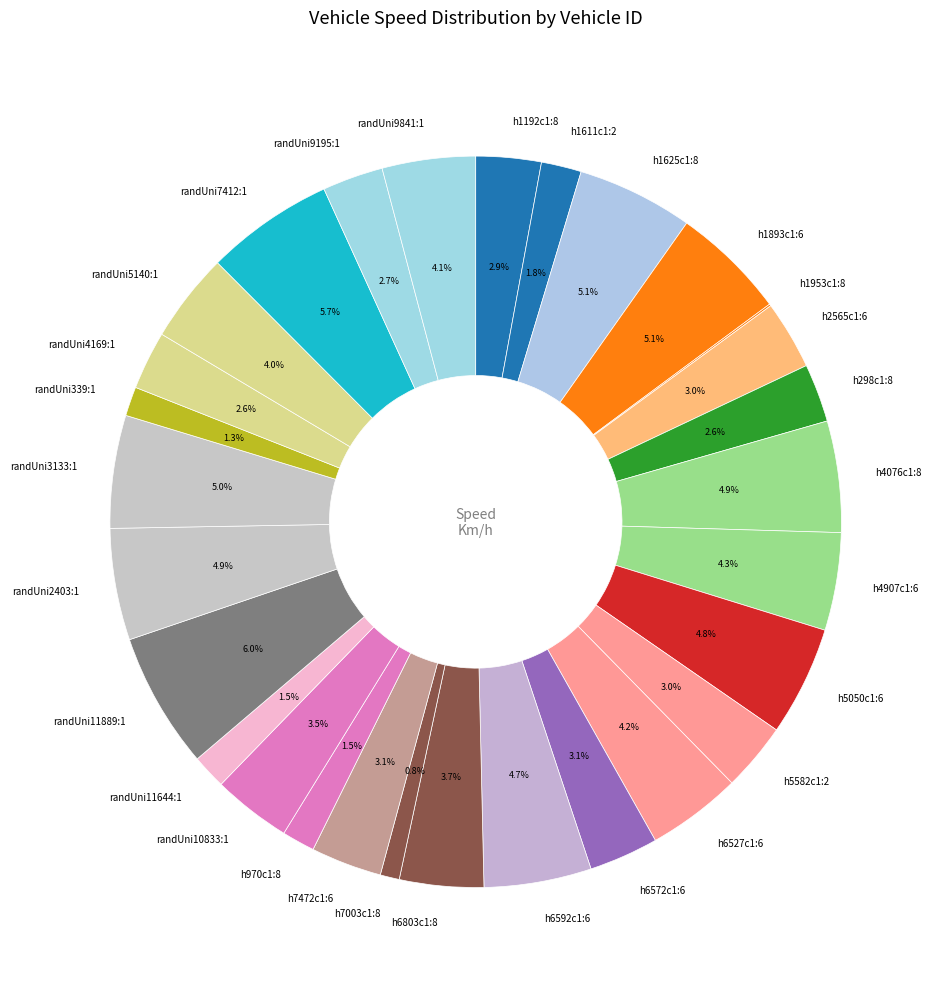

Does randUni4169:1 represent more than half of the total?

No